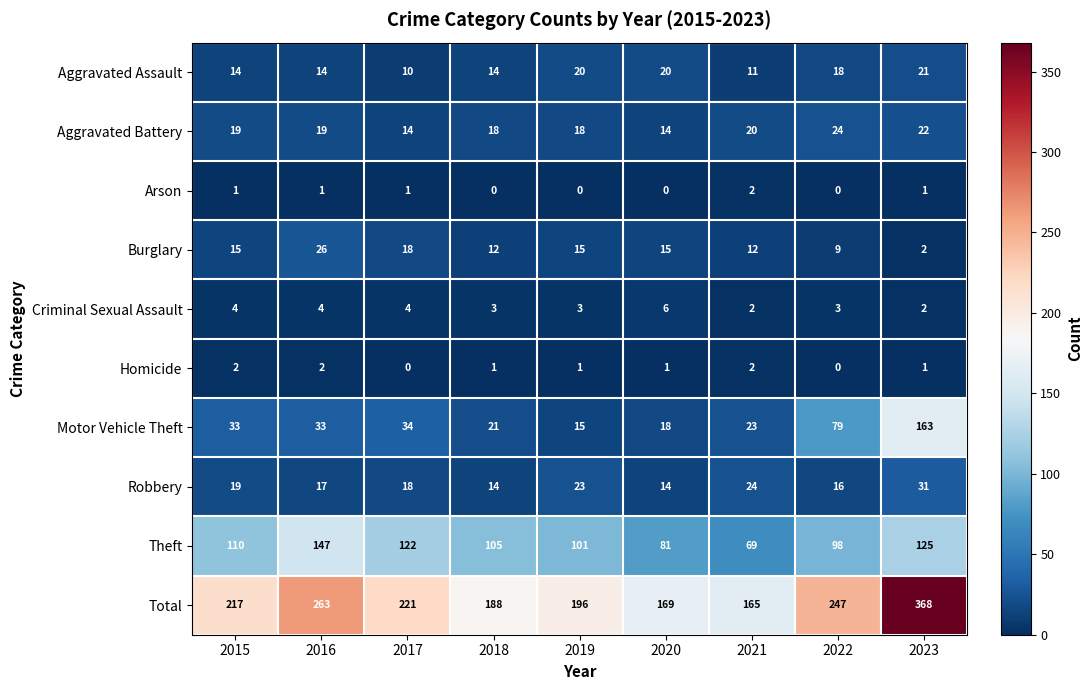

True or false: Theft has a value of 69 at 2021.

True